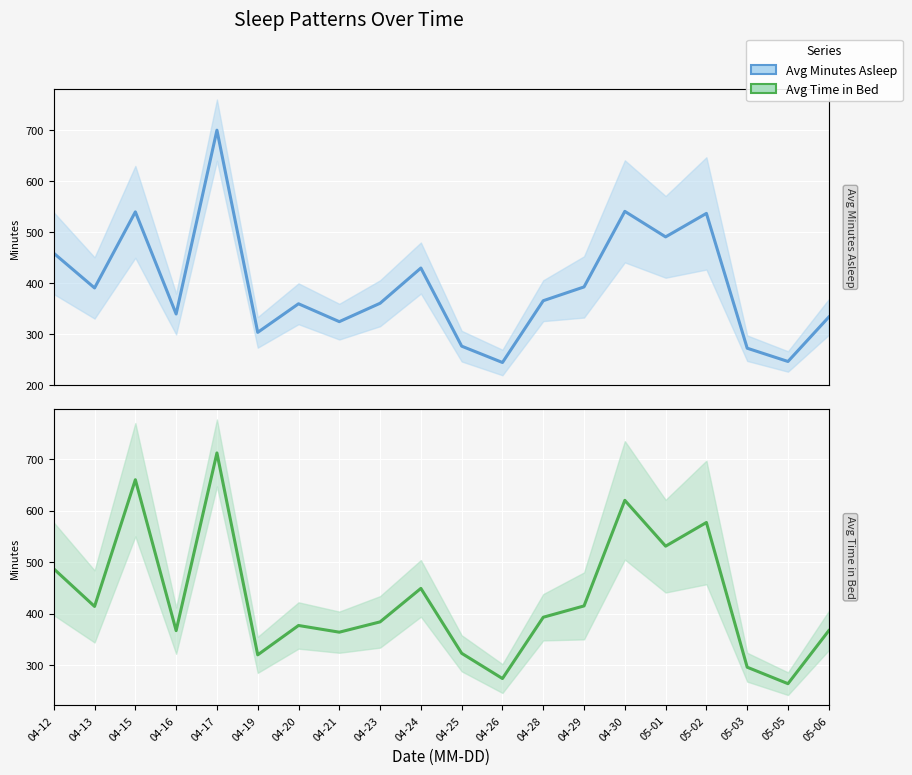

What is the difference between the maximum and minimum values in the Avg Minutes Asleep series?

455